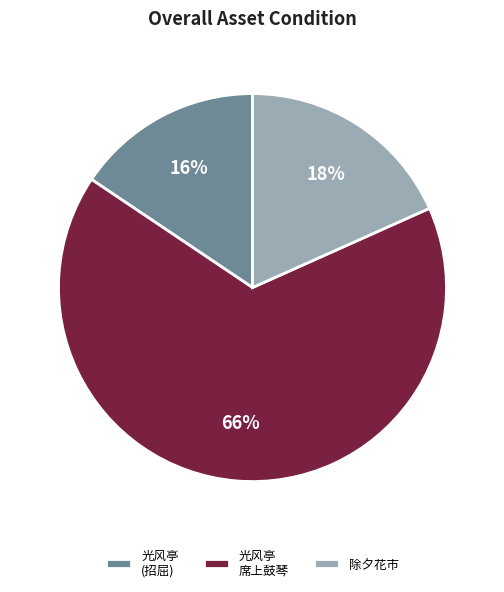

Rank the categories by value from highest to lowest.

光风亭 席上鼓琴, 除夕花市, 光风亭 (招屈)